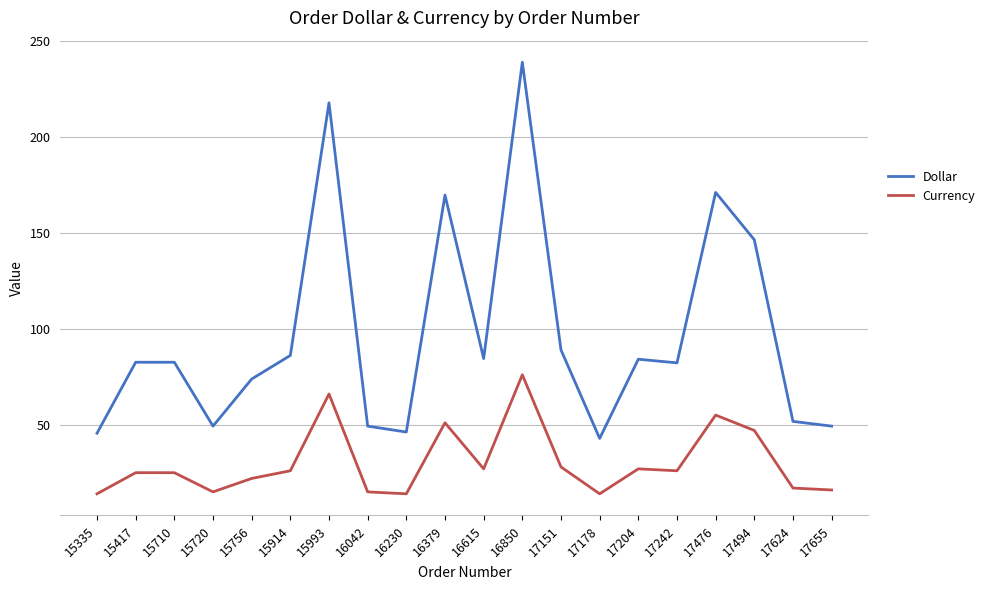

Which category has the highest value in the Currency series?

16850